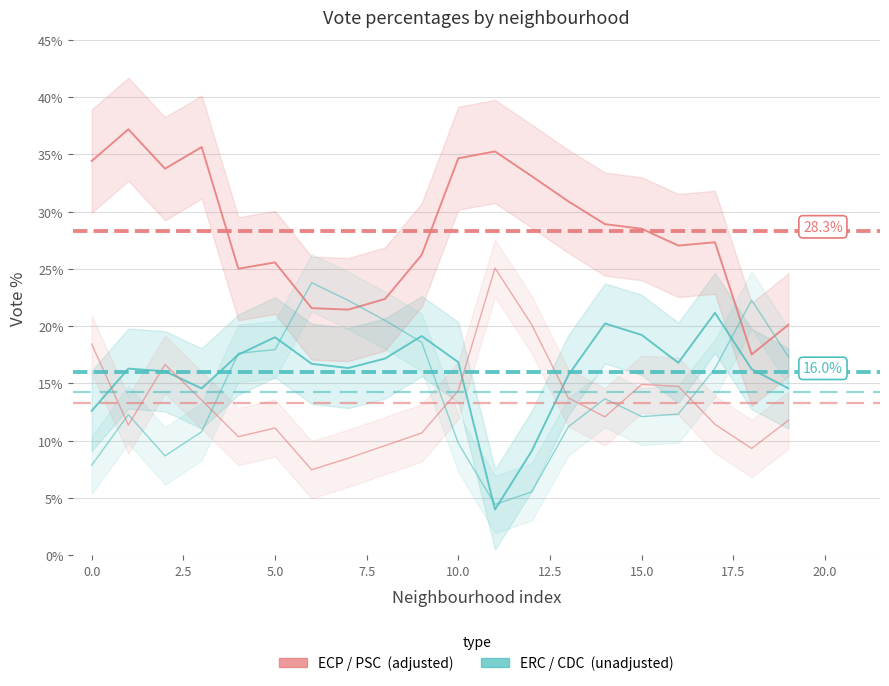

Which series has the widest spread of values?

ECP (adjusted)